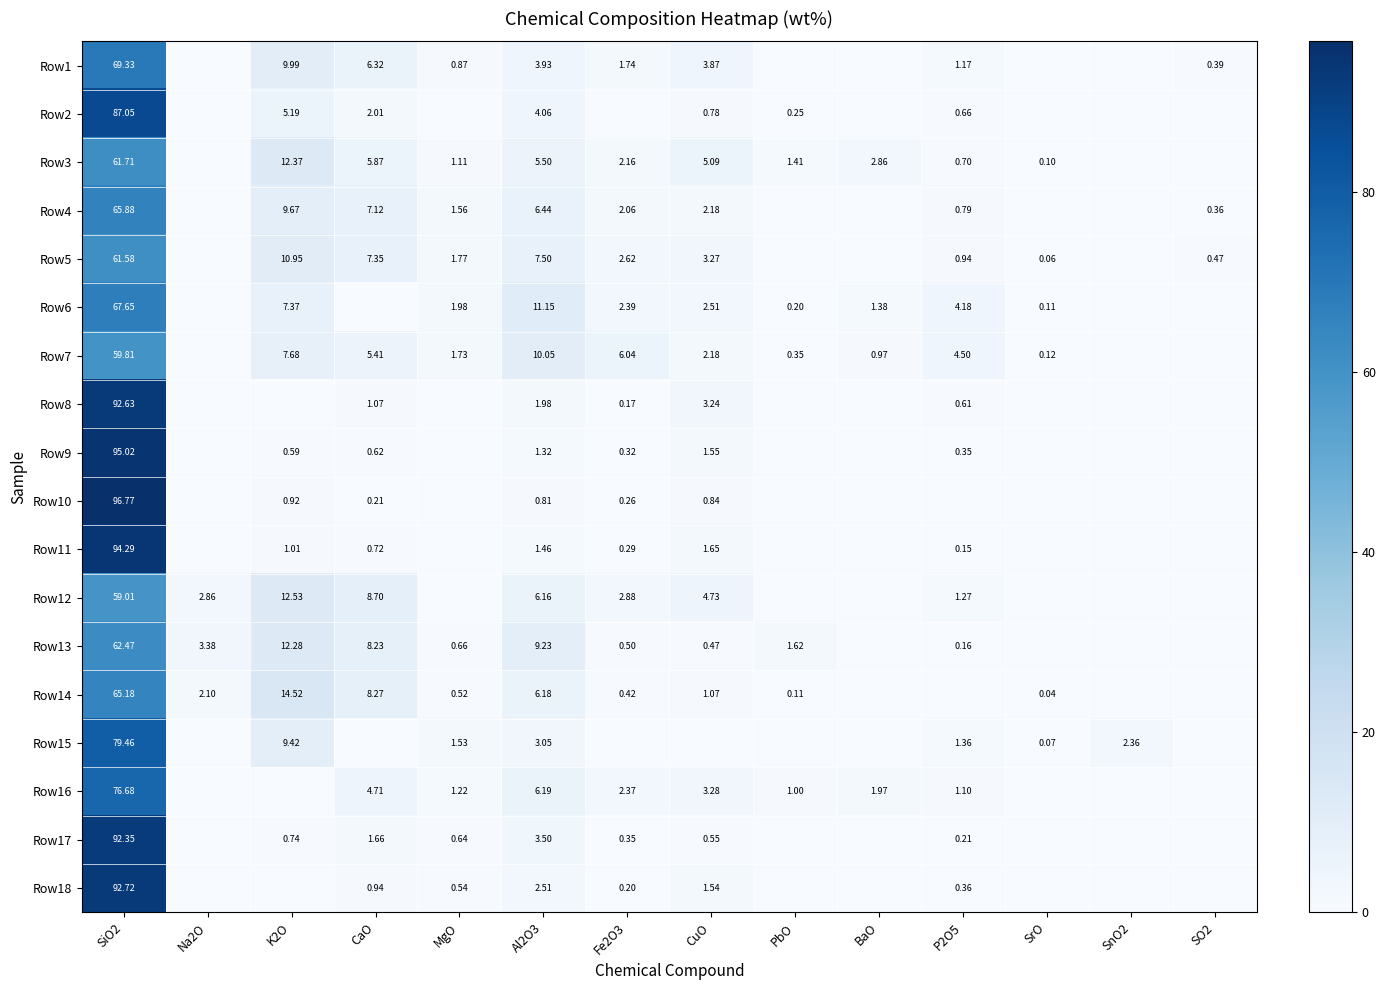

What is the difference between the highest and lowest values at CaO?

8.7